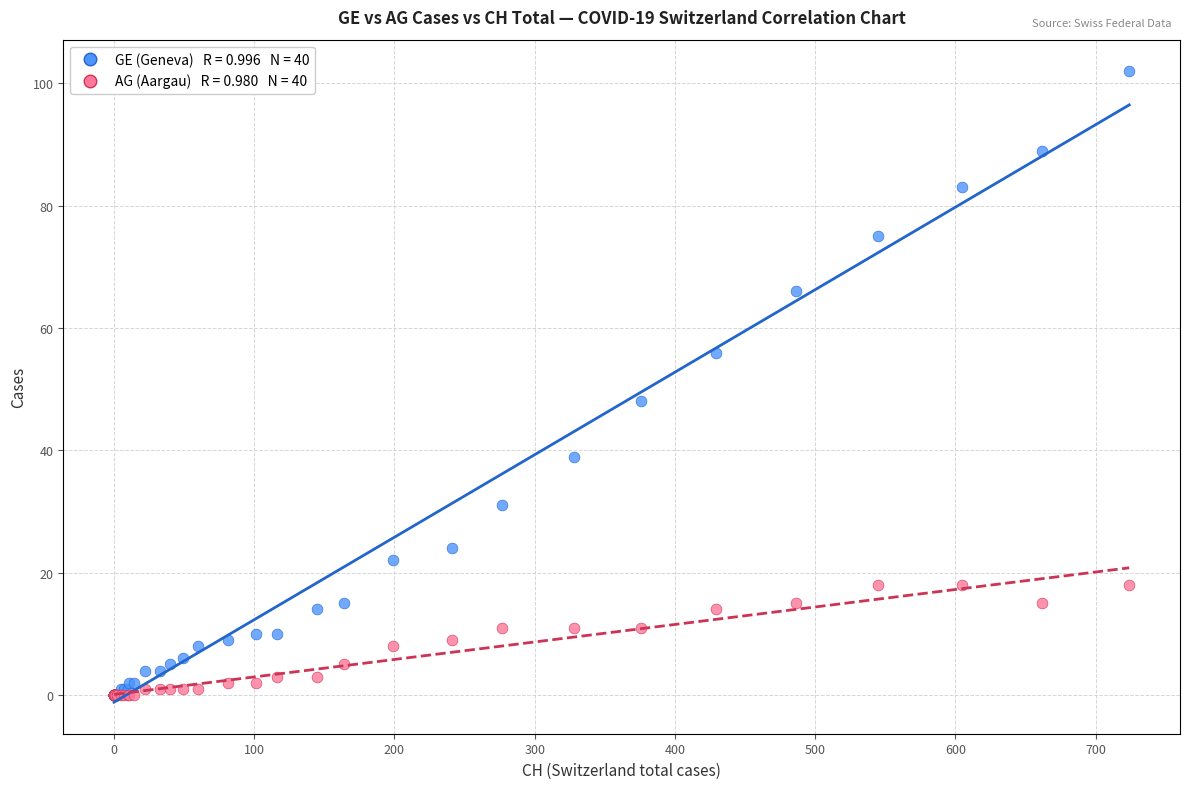

Across all series, what Y value is closest to 51?

48